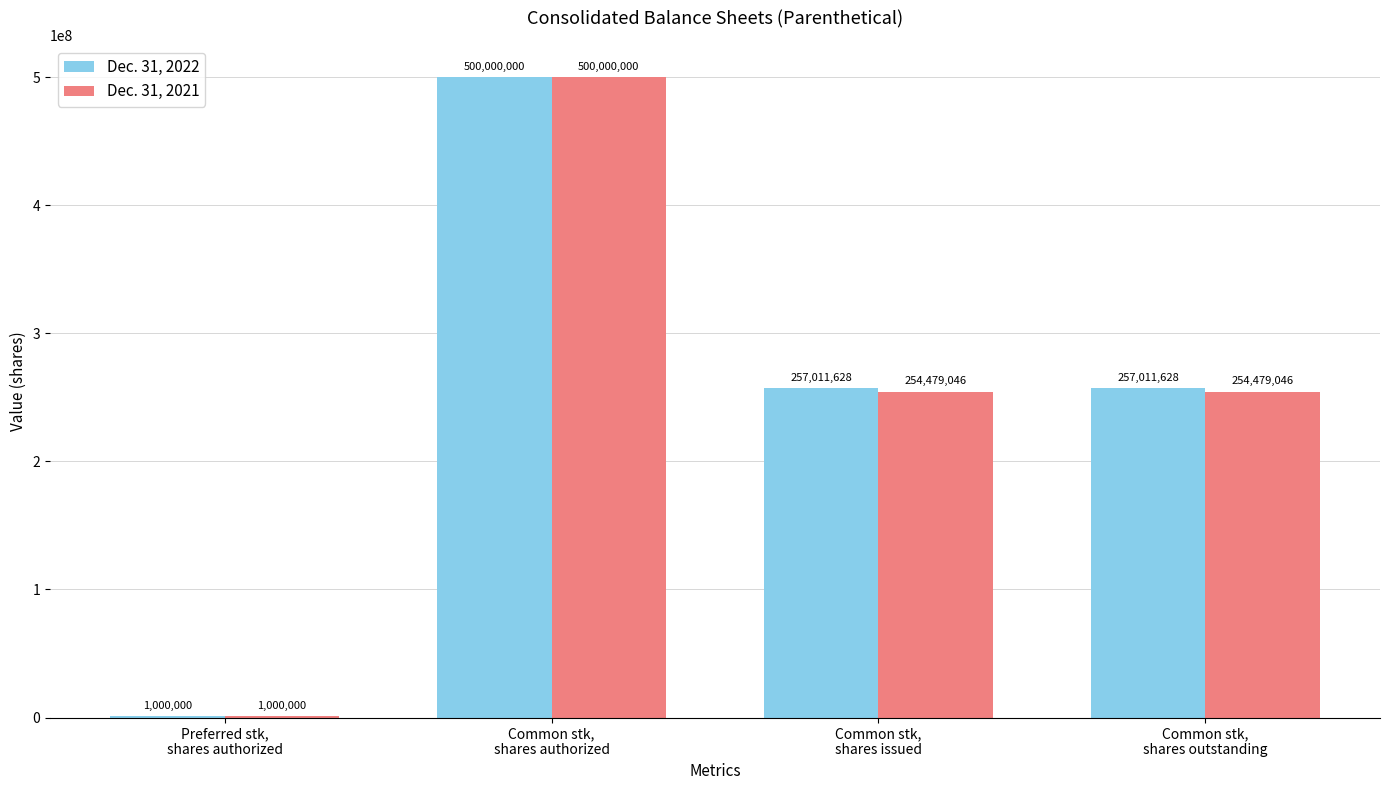

Reading left to right, what are all the values shown in this chart?

Dec. 31, 2022: 1000000	500000000	257011628	257011628
Dec. 31, 2021: 1000000	500000000	254479046	254479046